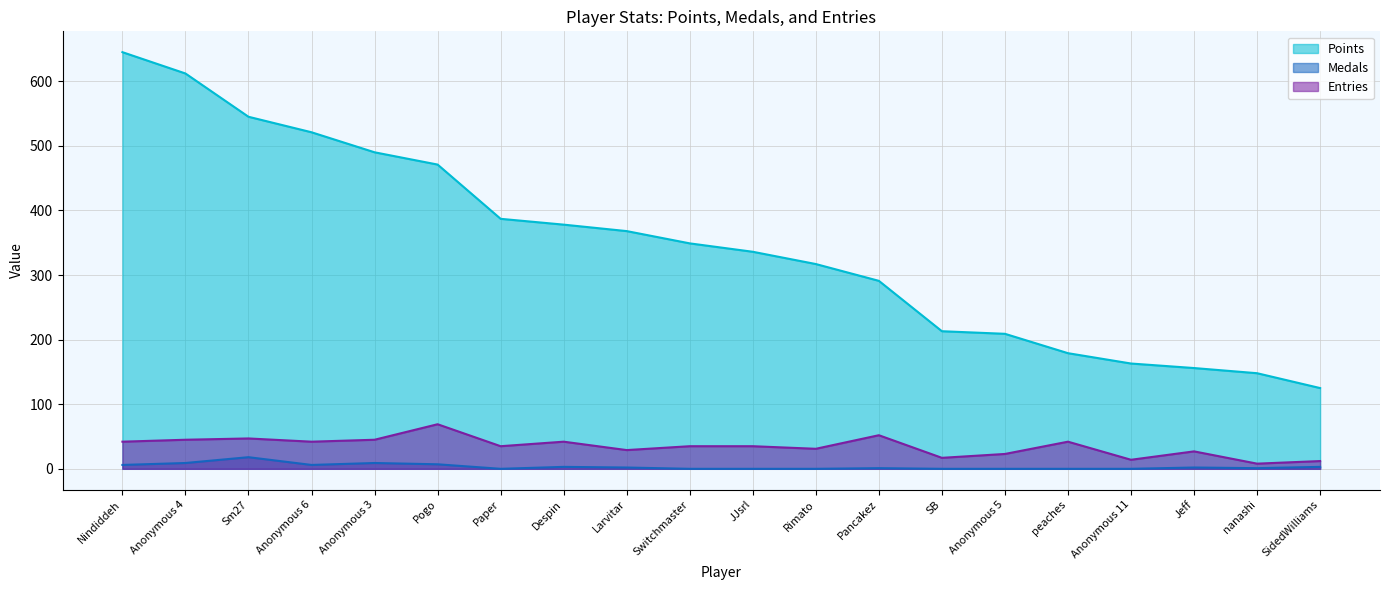

Between Anonymous 4 and Anonymous 11, which is larger?

Anonymous 4